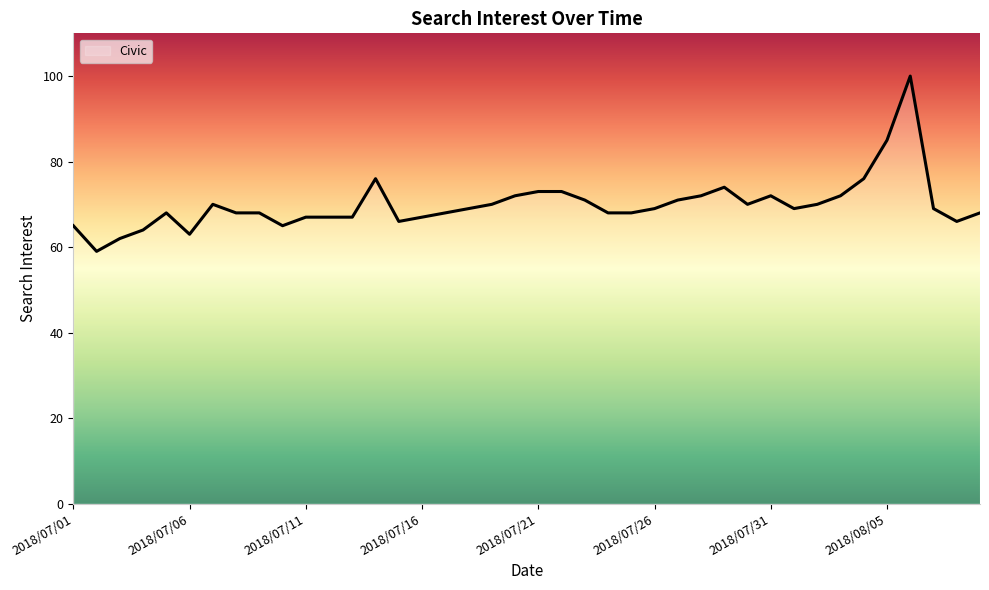

At which label does the data first exceed 69?

2018/07/07